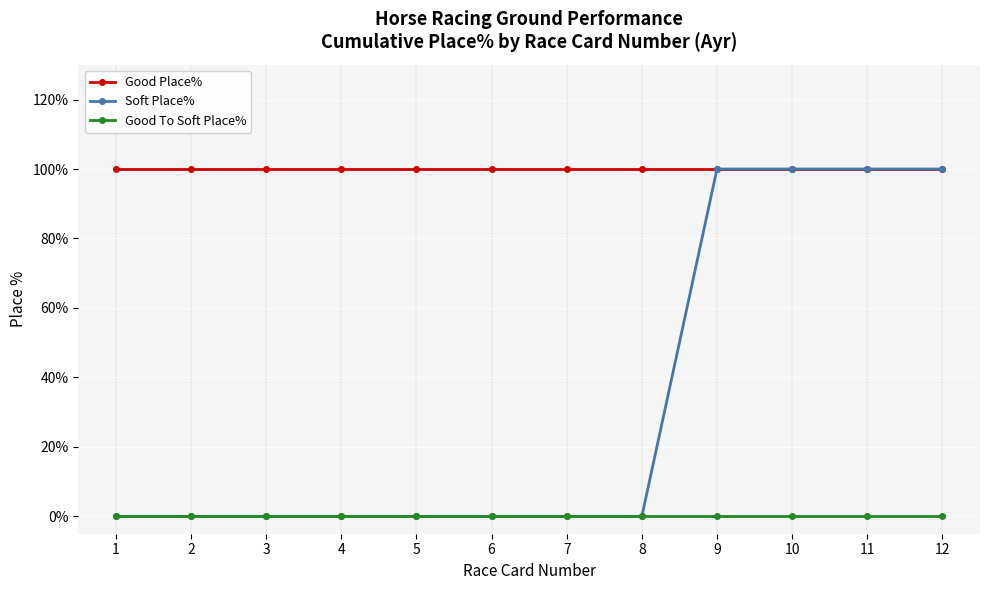

What is the maximum value shown in the chart?

100